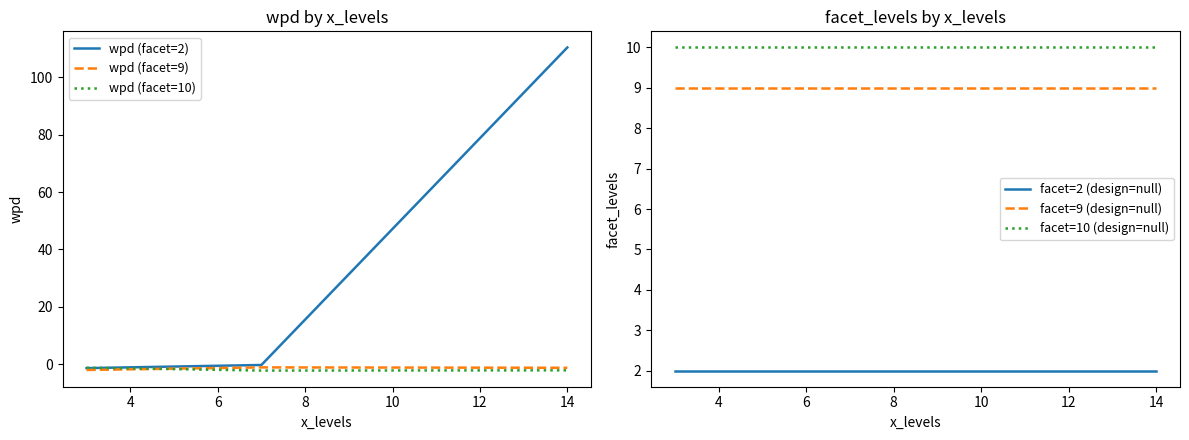

Does the chart display data point markers on the line(s)?

No